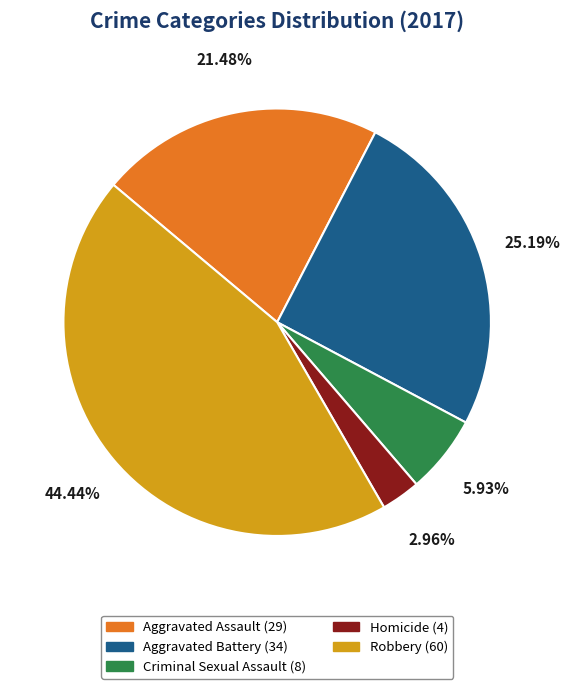

To the nearest percent, what is the combined percentage of Criminal Sexual Assault and Homicide?

9%